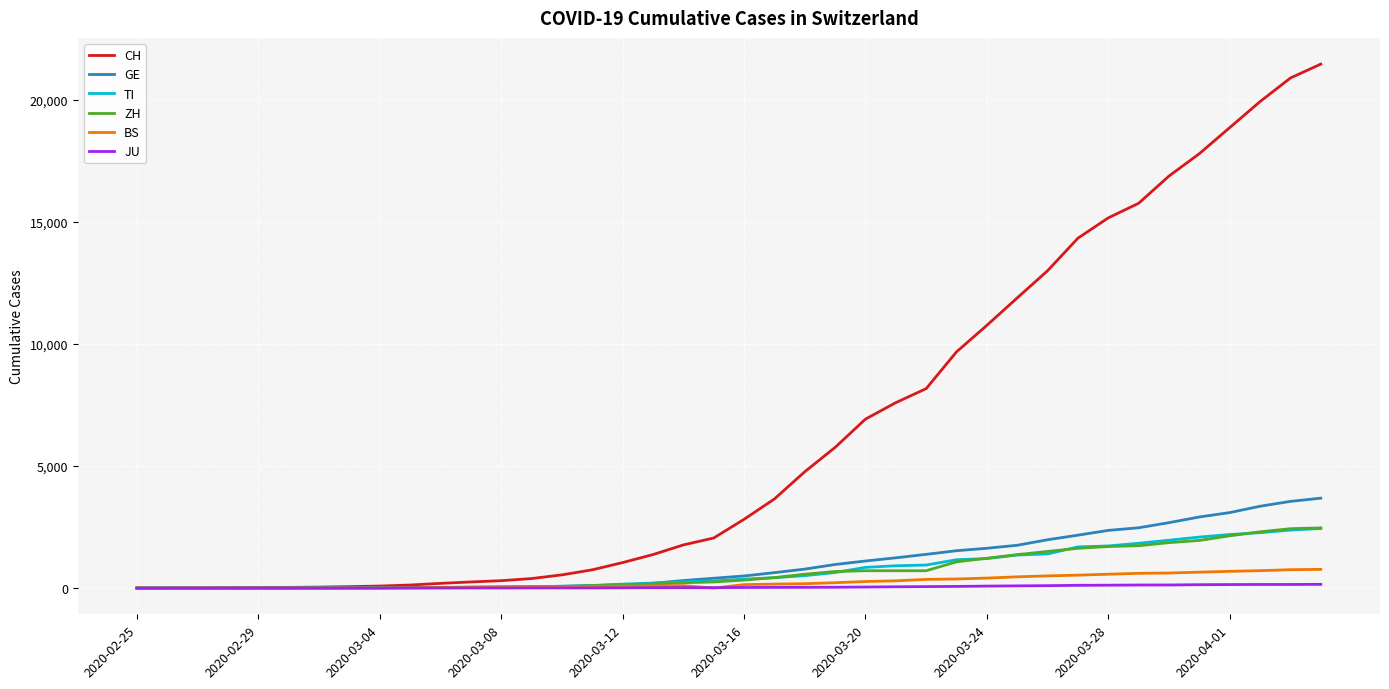

What is the highest value of the BS series?

767